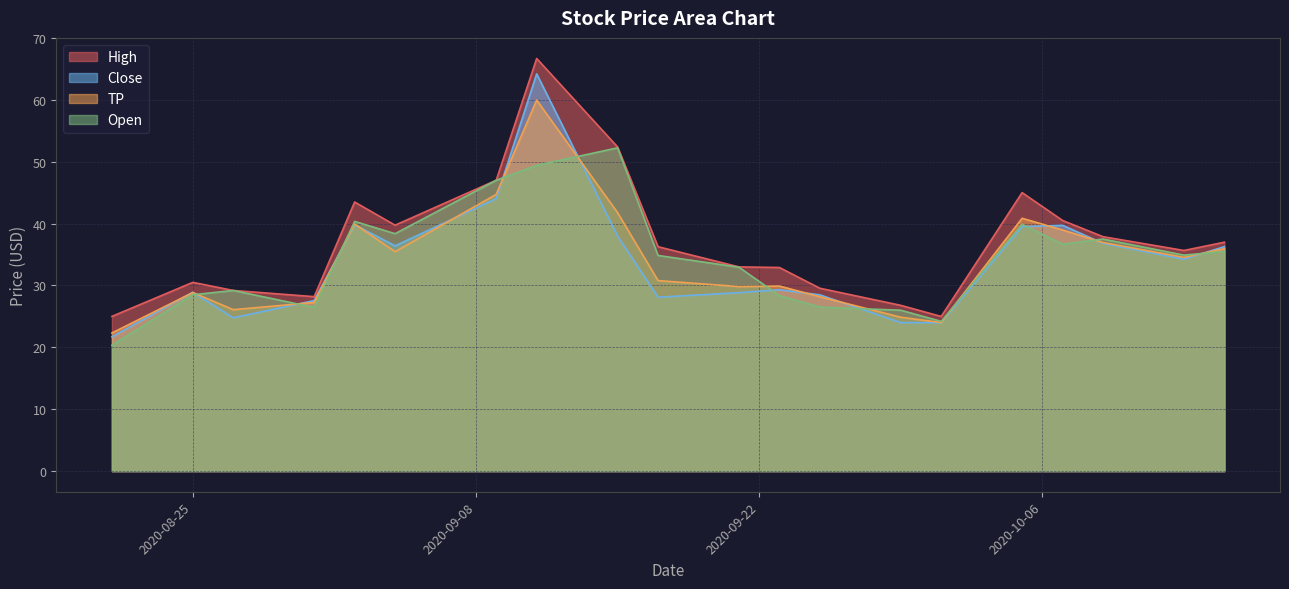

What is the minimum value shown in the chart?

20.3